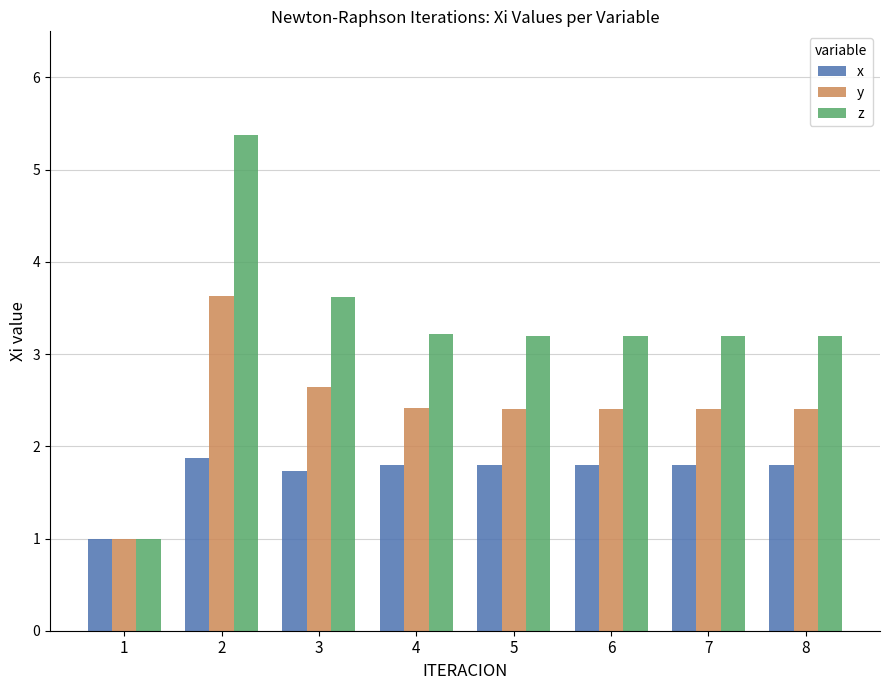

List the series in order of their overall mean, highest first.

z, y, x